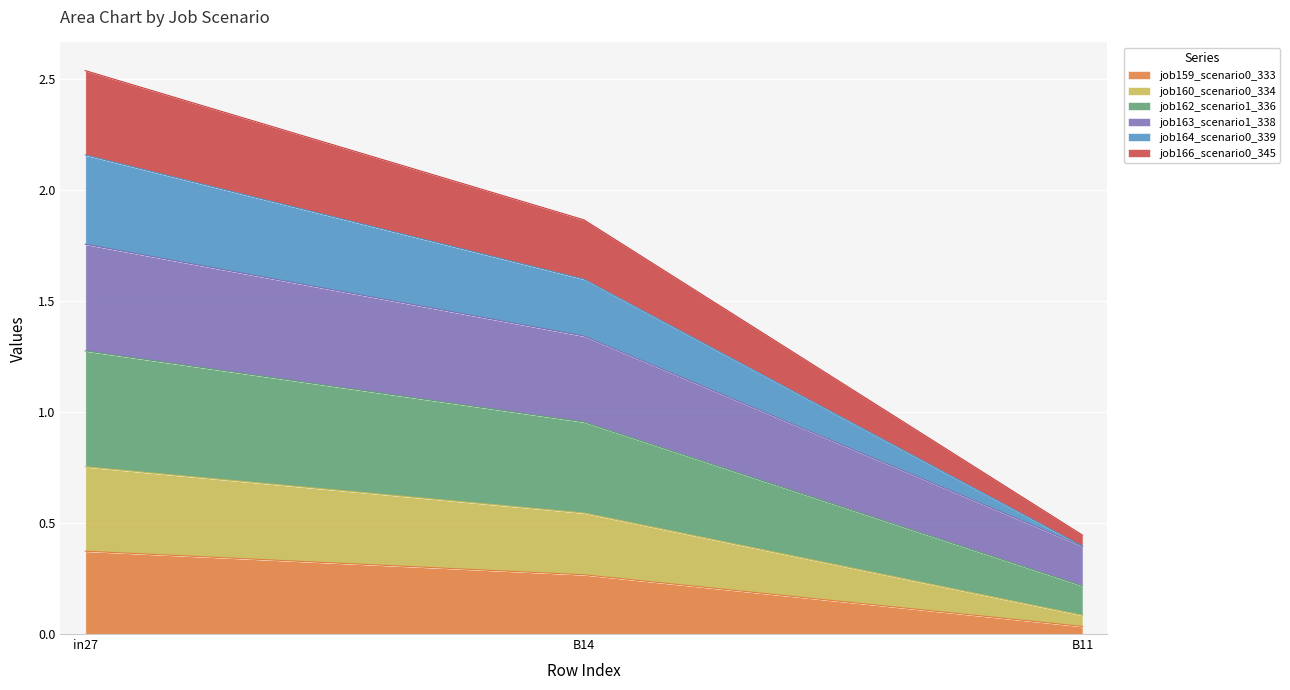

What is the difference between the second highest and minimum values in the job159_scenario0_333 series?

0.2